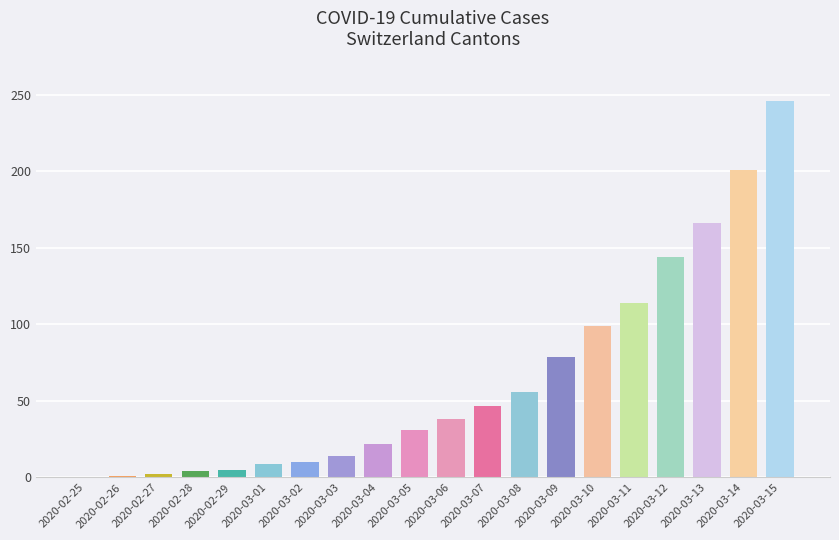

Are the bars grouped side by side (vs. stacked)?

No